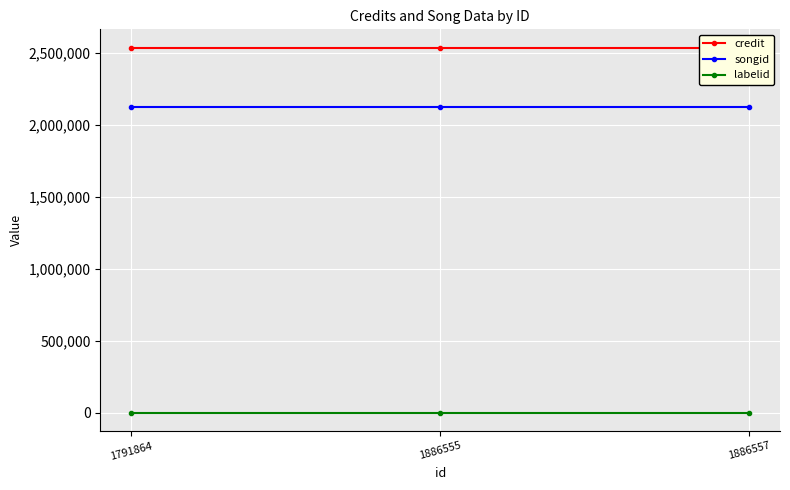

What is the total value across all series at 1886555?

4665468